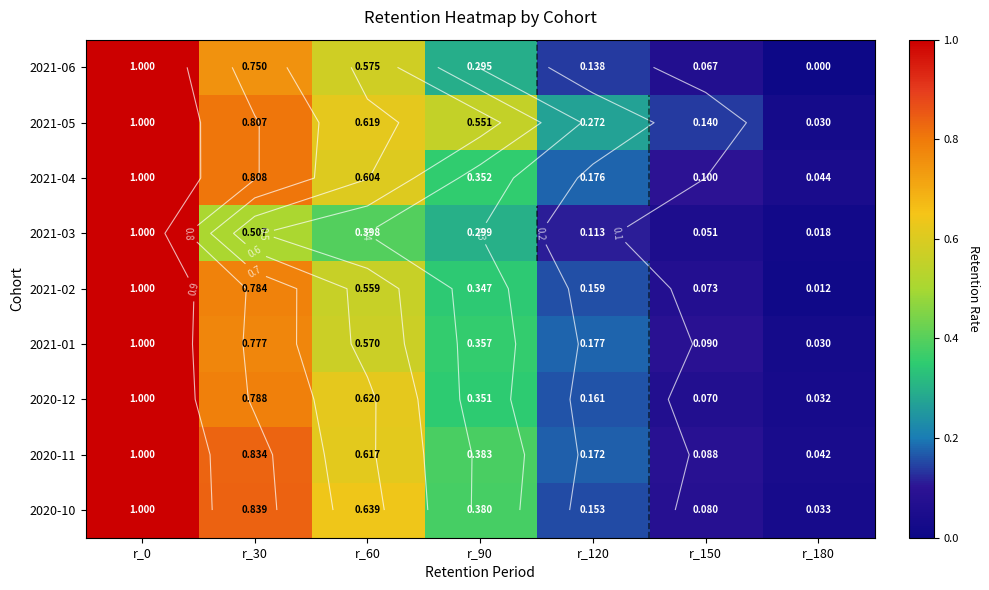

At which category is the sum across all series the highest?

r_0